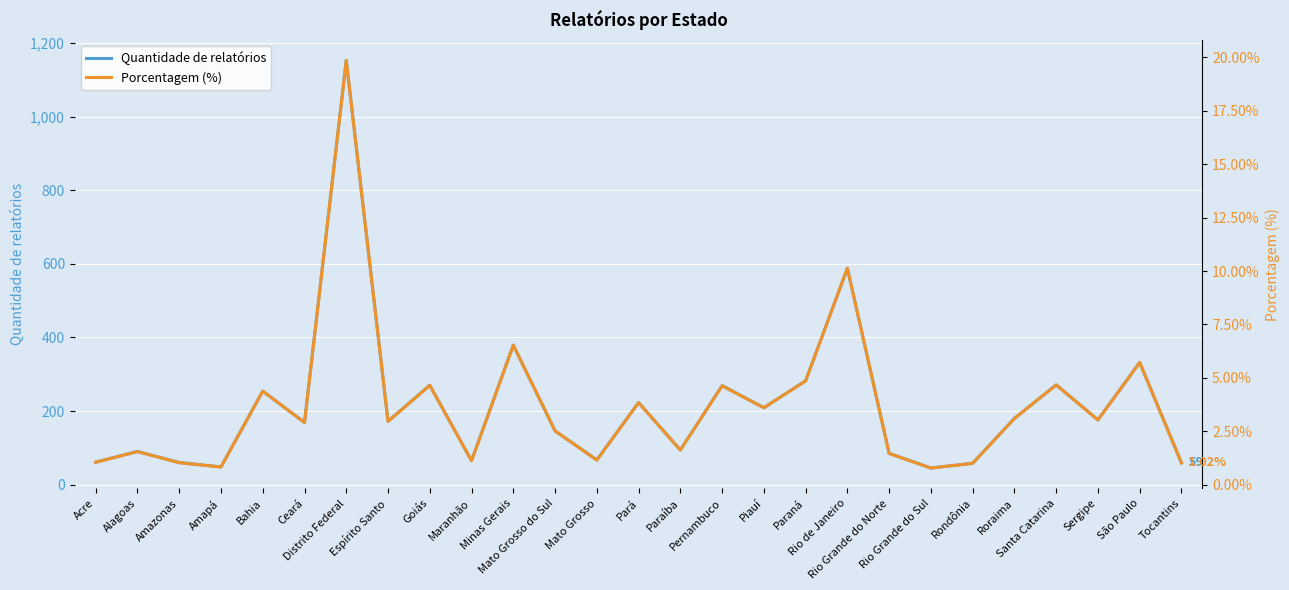

What is the spread (max minus min) of values at Rio de Janeiro?

577.9